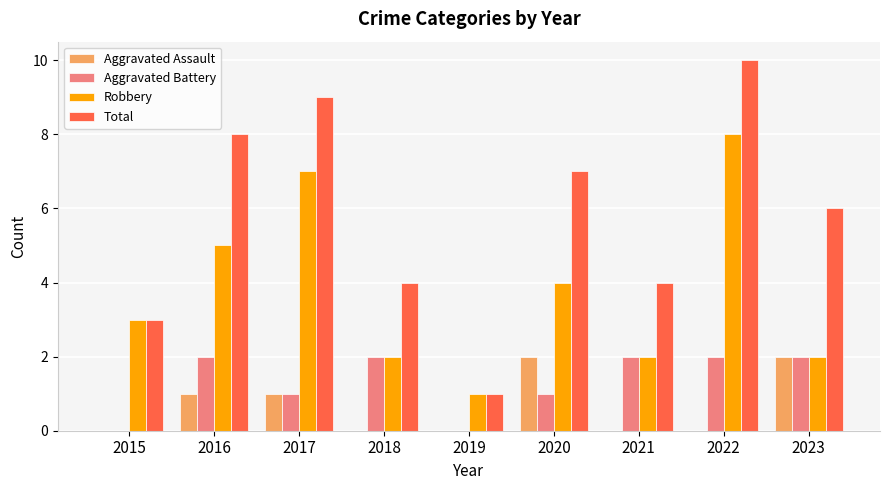

What is the sum of all Aggravated Assault values?

6